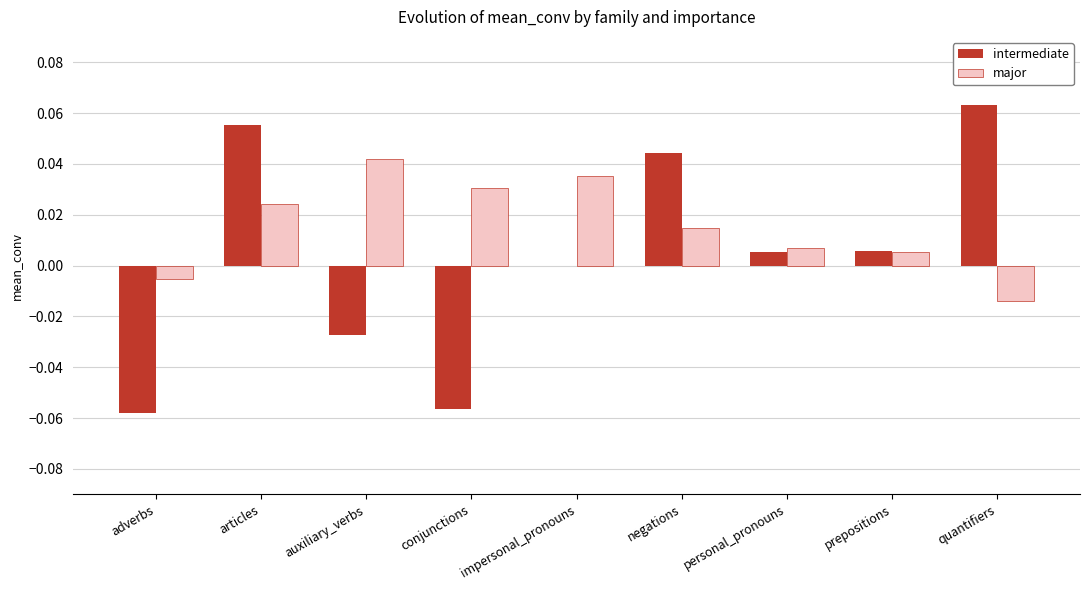

The value of major at impersonal_pronouns is 0.0. True or false?

True